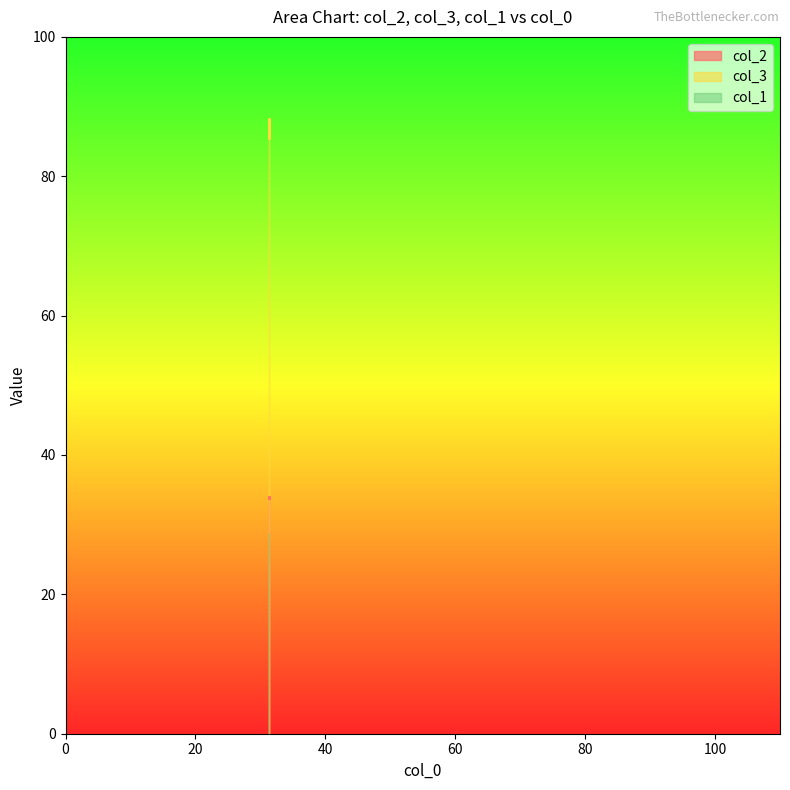

Where does the col_3 series first go above 87?

31.3894